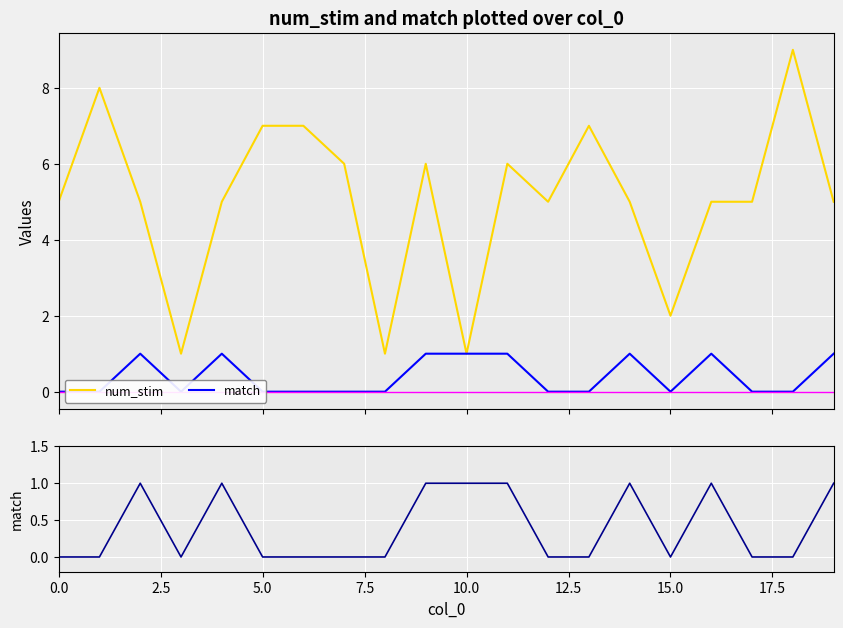

Is it true that num_stim equals 9 at 9?

False